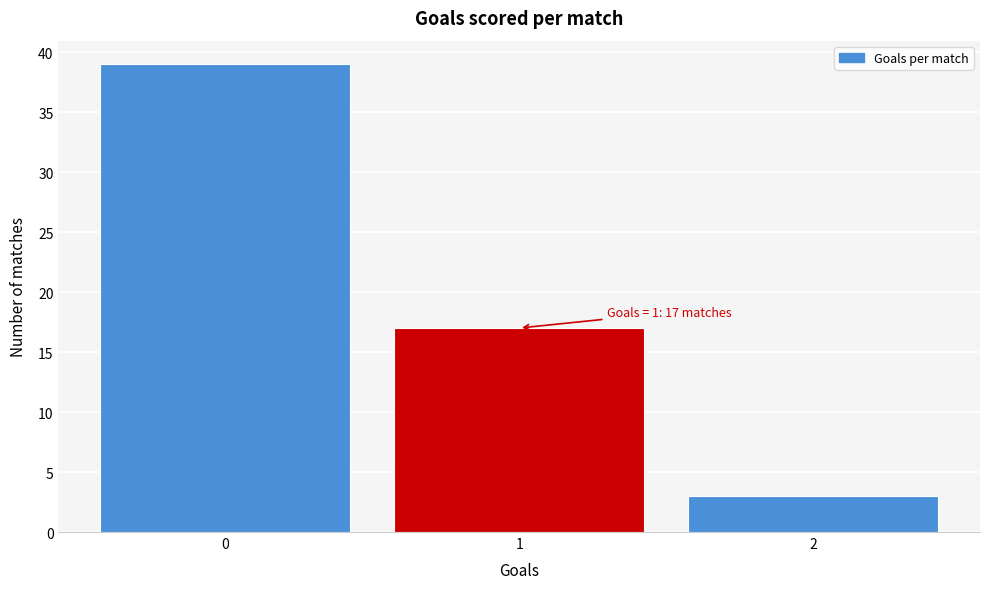

Over which range of the x-axis is the bar tallest?

-0.5 to 0.5